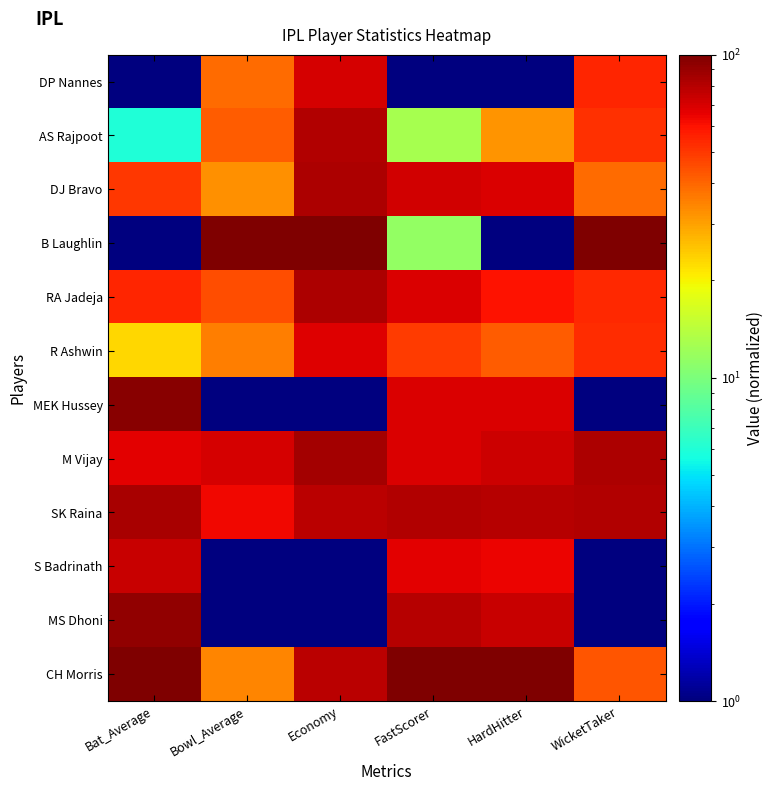

How many data points does each series have?

6